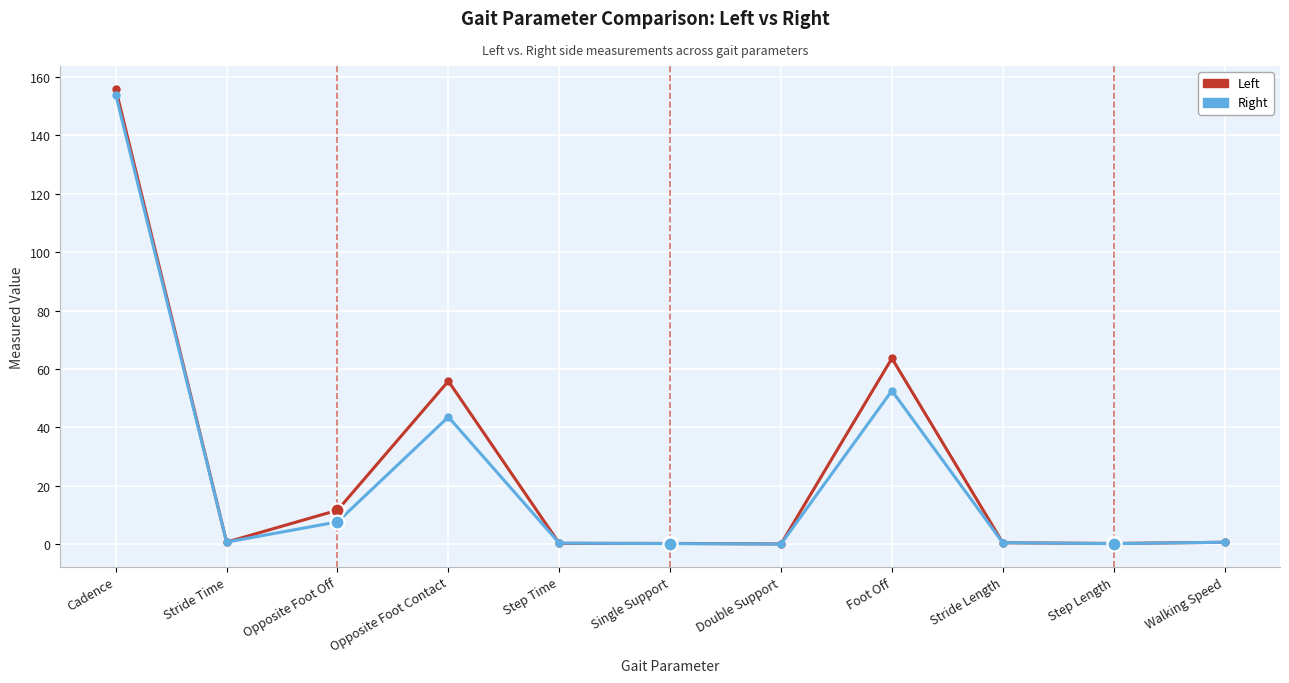

What is the label of the 5th point from the left?

Step Time